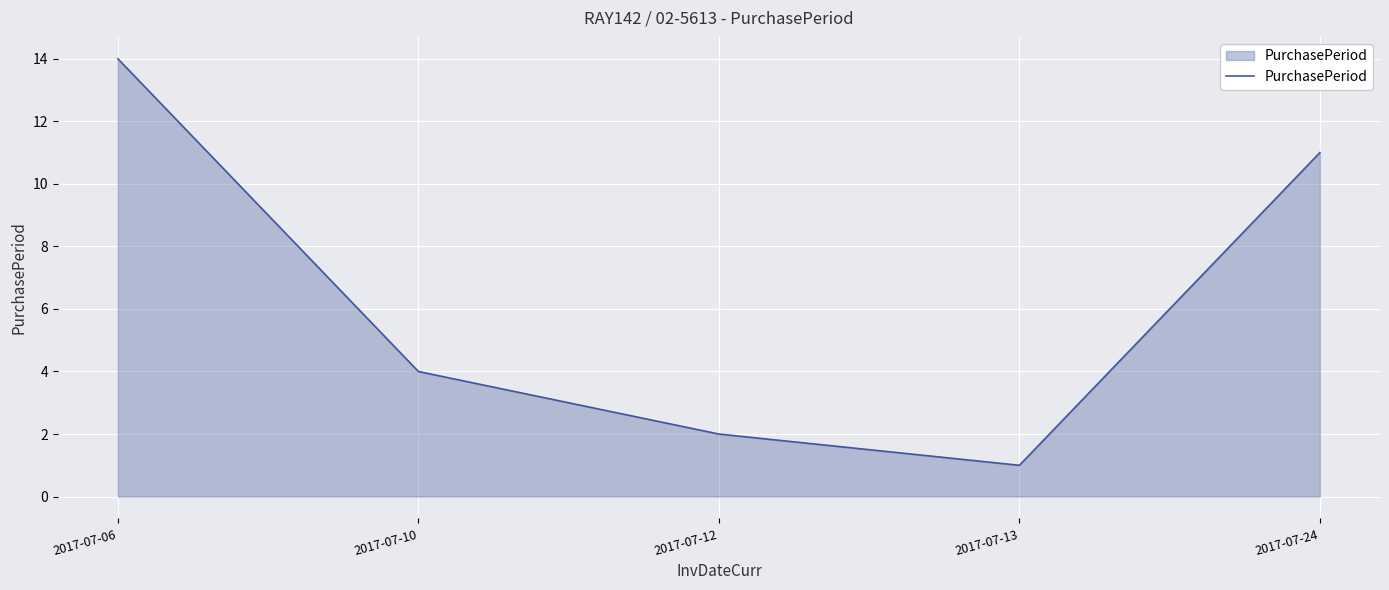

What is the average value?

6